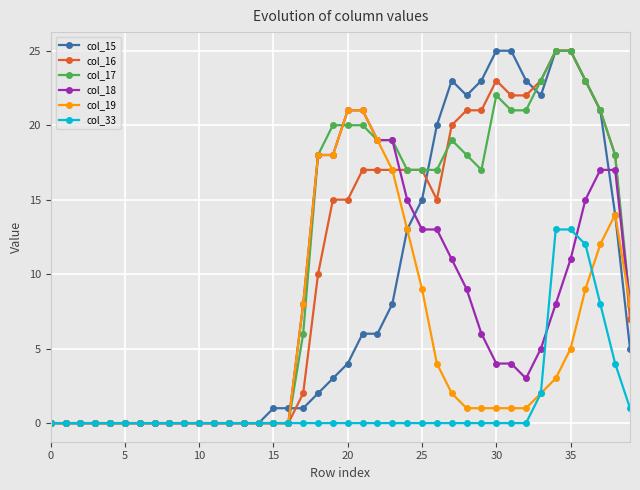

What is the maximum value shown in the chart?

25